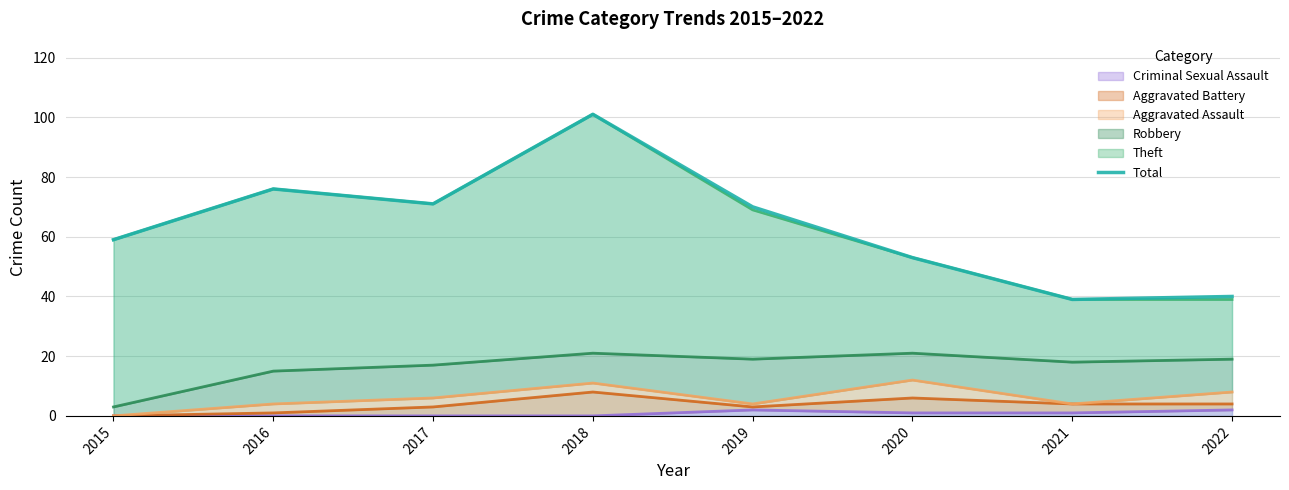

Reading left to right, transcribe all the data shown in this chart.

59	76	71	101	70	53	39	40